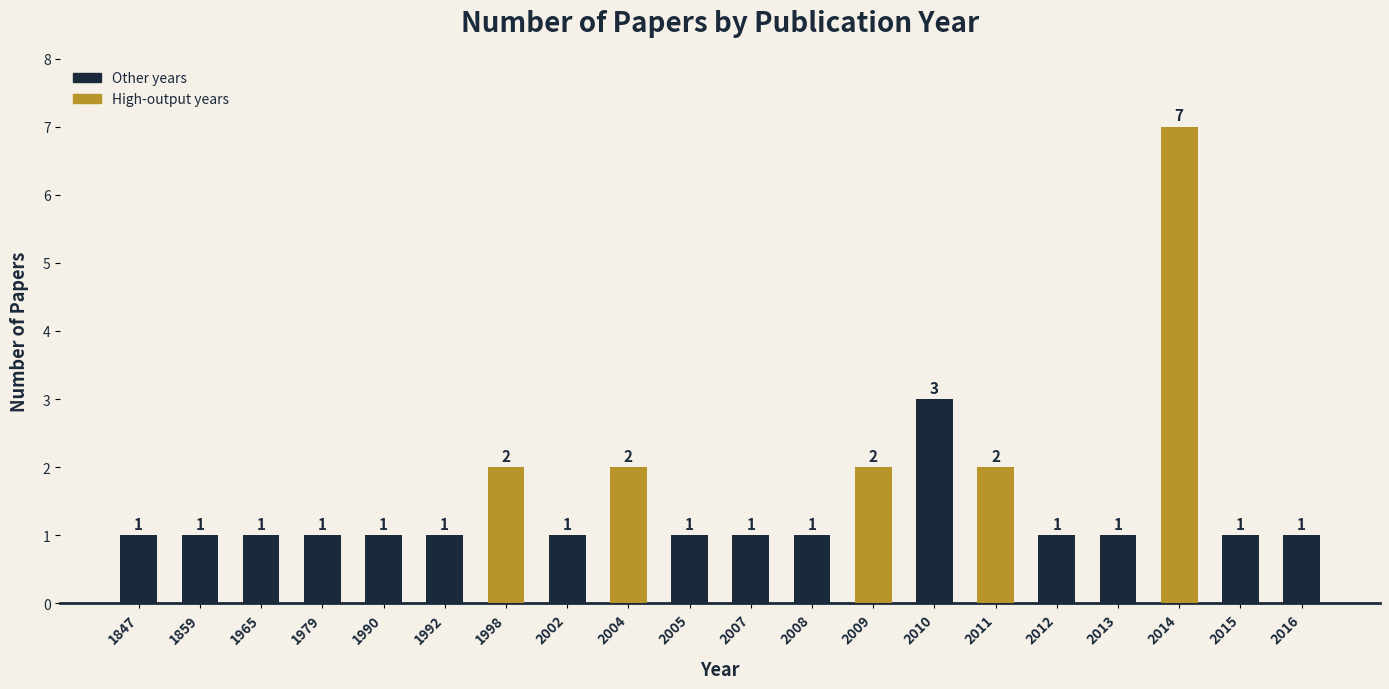

What is the ratio of the value at 1859 to the value at 2013?

1.0